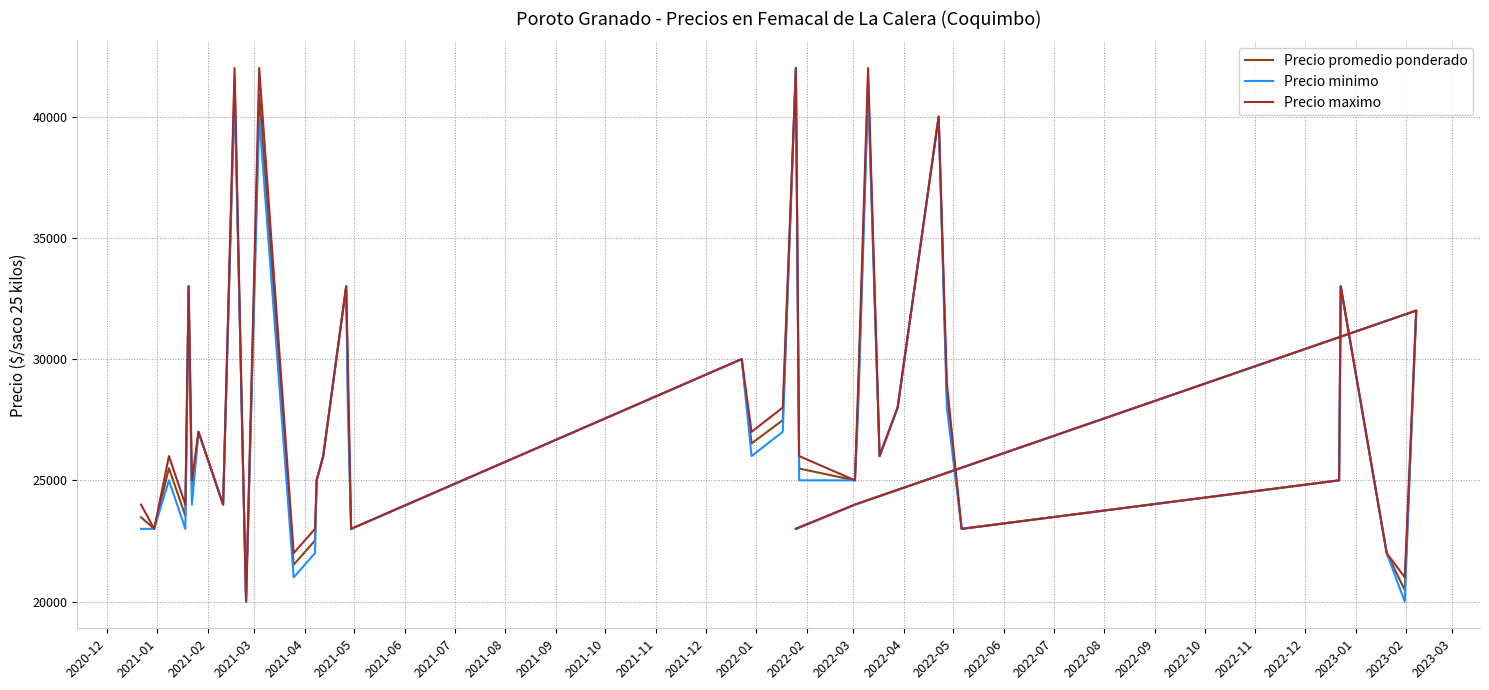

True or false: Precio maximo and Precio promedio ponderado intersect in this chart.

False